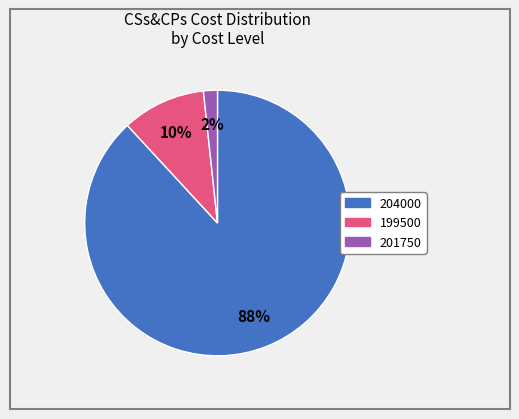

Count the number of slices in the pie.

3